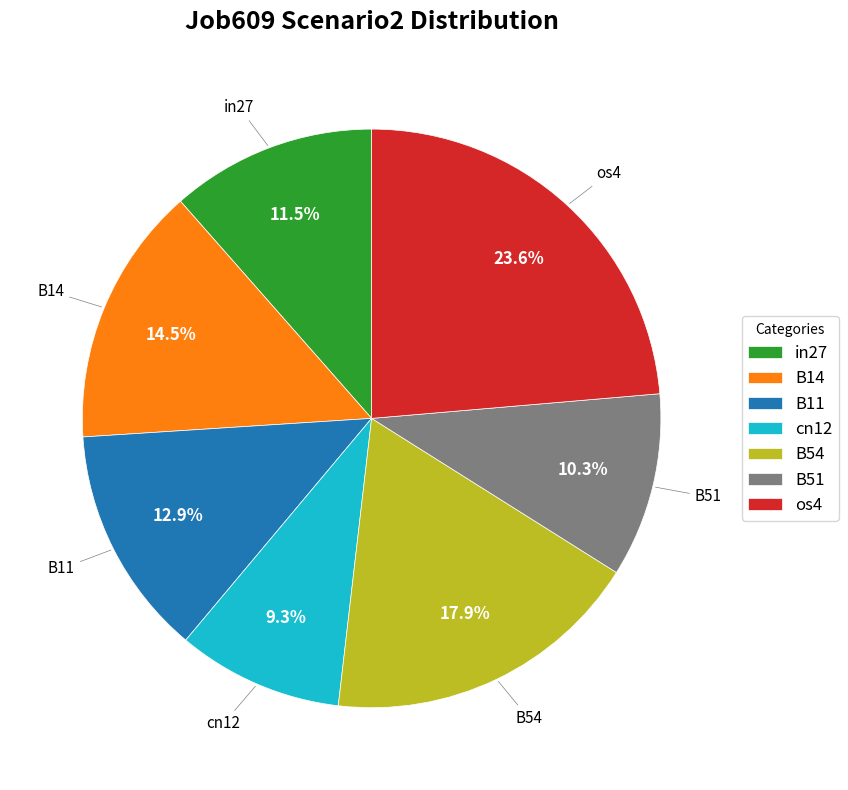

To the nearest percent, what portion does cn12 represent?

9%